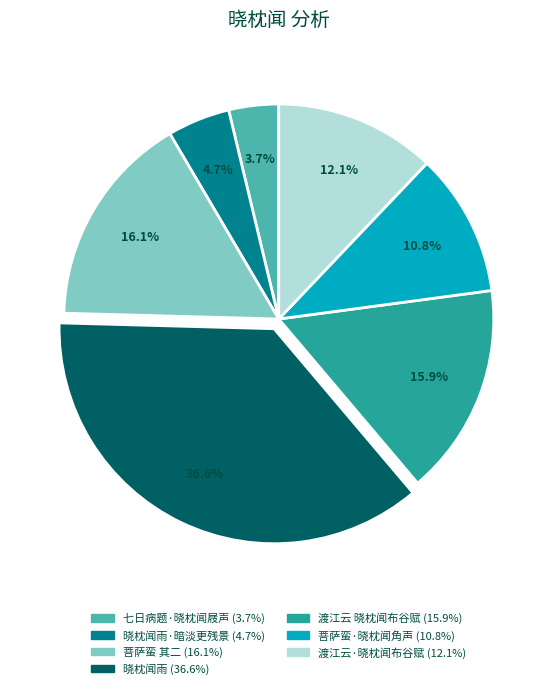

Is there any slice that represents more than half of the pie?

No